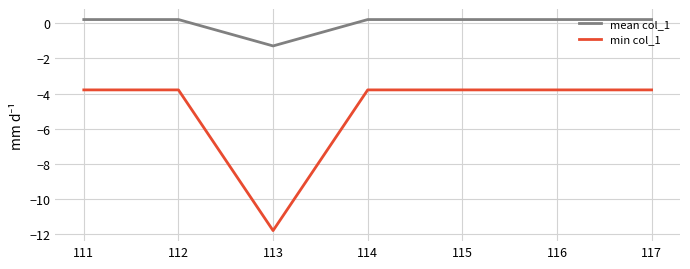

List the series in order of their peak value, lowest first.

min col_1, mean col_1